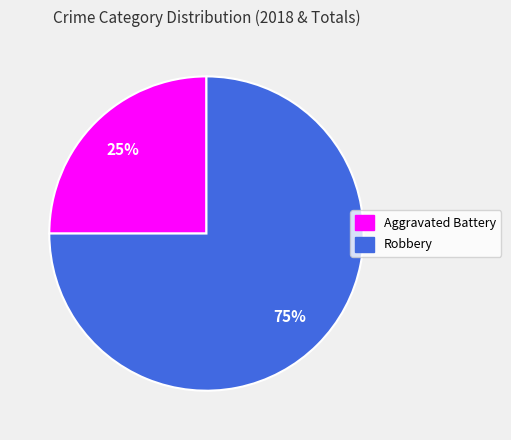

To the nearest percent, what percentage of the pie is Robbery?

75%